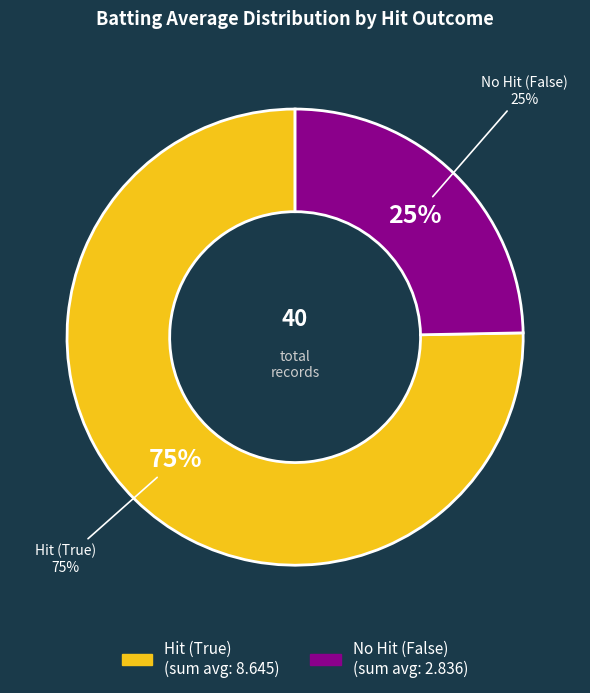

Is there a majority slice in this chart?

No